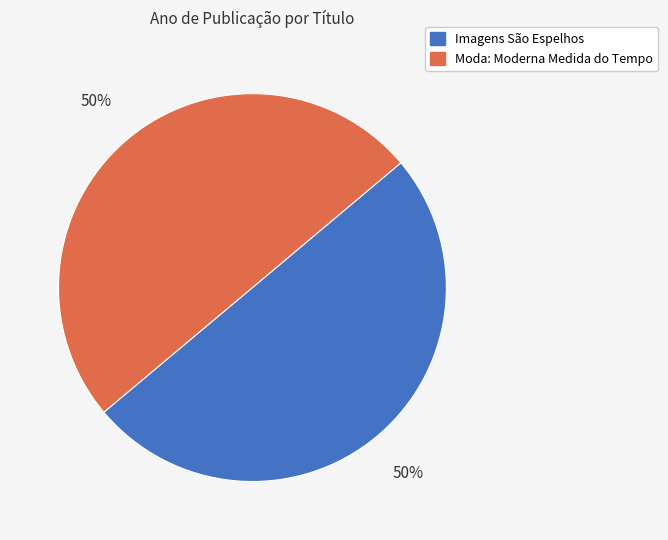

True or false: Imagens São Espelhos accounts for 50% of the total.

True